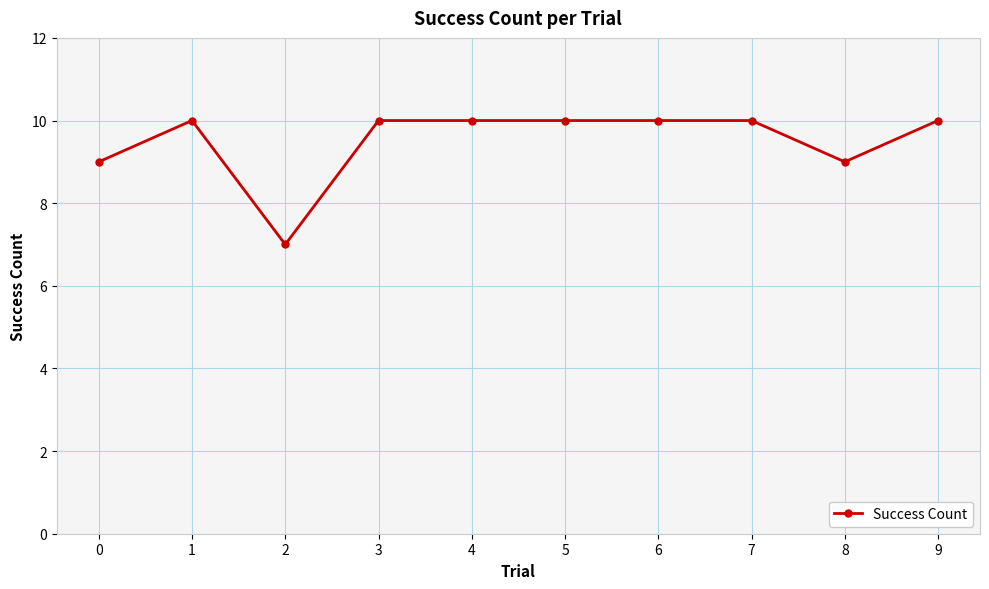

Reading left to right, transcribe all the data shown in this chart.

0=9	1=10	2=7	3=10	4=10	5=10	6=10	7=10	8=9	9=10